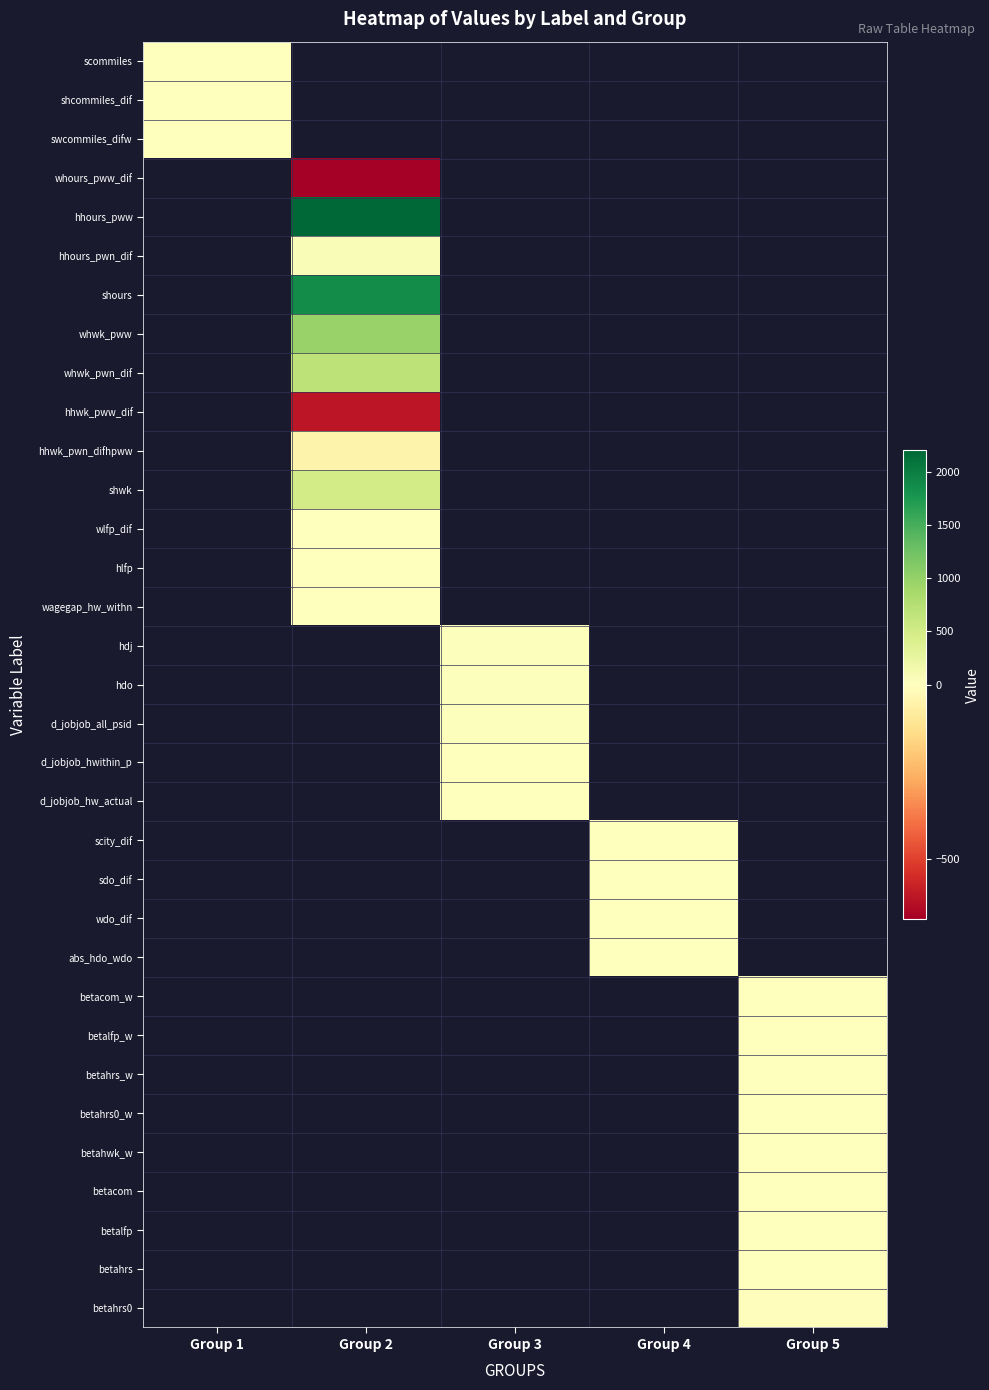

At how many categories does at least one series exceed 109?

1